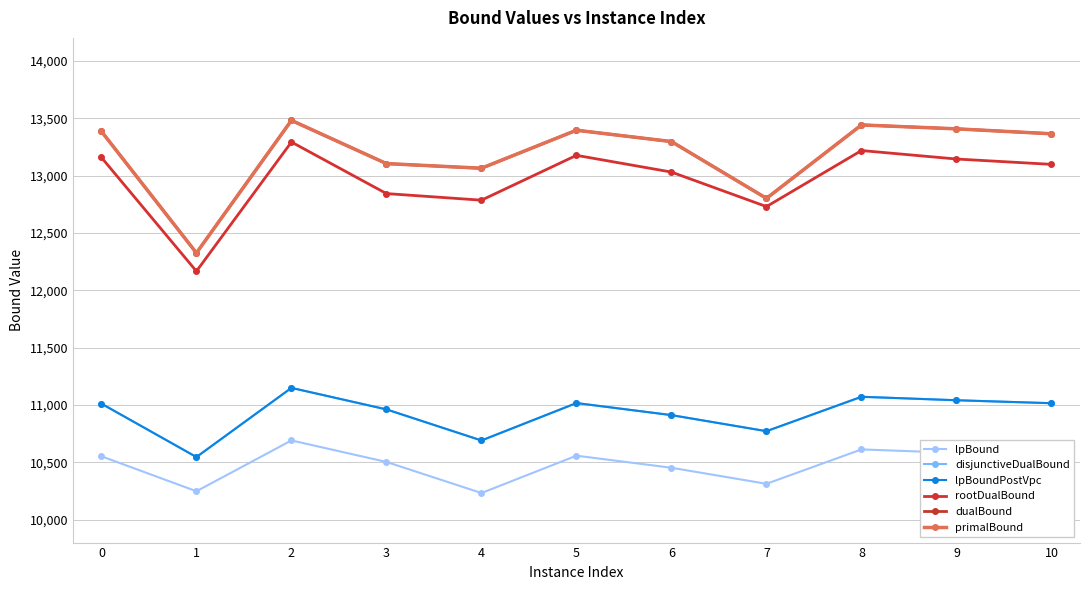

Reading right to left, what are all the values shown in this chart?

lpBound: 10557.0	10582.1	10612.3	10312.4	10452.4	10557.5	10232.1	10503.1	10690.6	10247.5	10552.4
disjunctiveDualBound: 11015.0	11040.9	11071.1	10771.2	10911.3	11016.3	10690.2	10961.1	11148.7	10545.7	11011.2
lpBoundPostVpc: 11015.0	11040.9	11071.1	10771.2	10911.3	11016.3	10690.2	10961.1	11148.7	10545.7	11011.2
rootDualBound: 13097.4	13144.0	13217.9	12729.3	13030.1	13176.1	12785.1	12842.6	13291.9	12165.6	13157.8
dualBound: 13364.0	13407.0	13441.0	12801.0	13296.0	13395.0	13062.7	13104.0	13479.9	12325.0	13385.0
primalBound: 13364.0	13407.0	13441.0	12801.0	13296.0	13395.0	13064.0	13104.0	13481.0	12325.0	13385.0